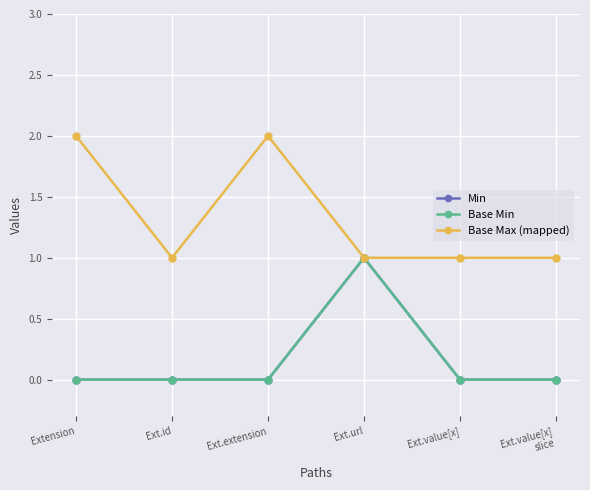

Does the chart have visible grid lines?

Yes